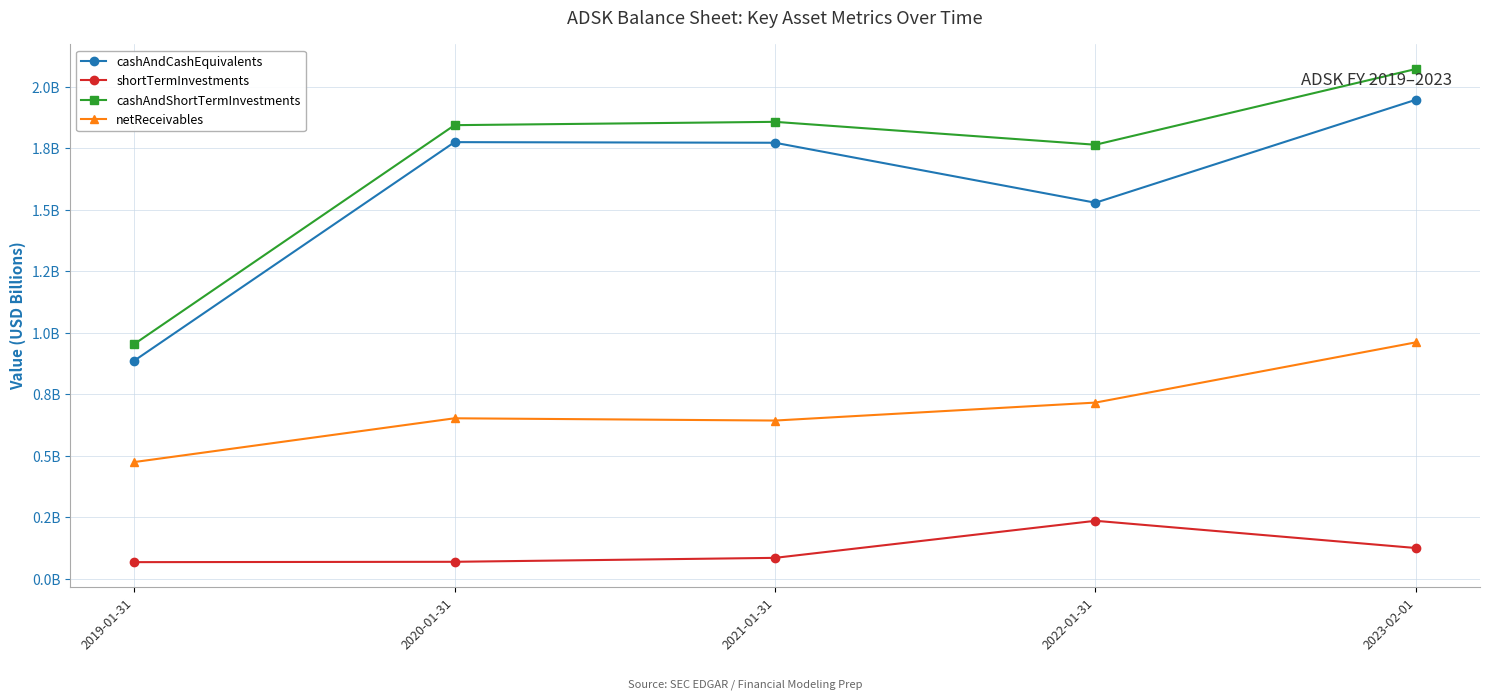

True or false: cashAndShortTermInvestments and netReceivables cross at least once.

False